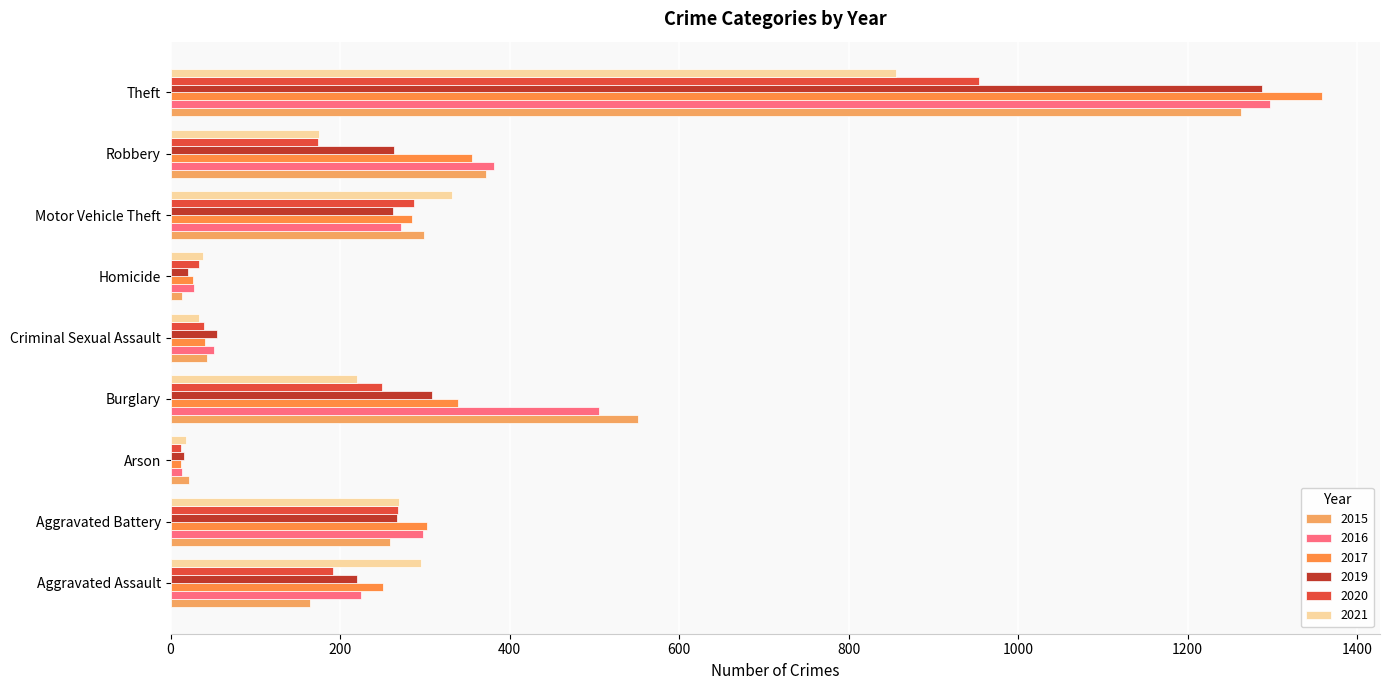

Reading right to left, list all the values displayed in this chart.

2015: 1263	372	299	13	43	552	22	259	164
2016: 1297	381	272	28	51	505	14	298	225
2017: 1359	356	285	27	41	339	12	303	251
2019: 1288	263	262	21	55	308	16	267	220
2020: 954	174	287	34	40	250	12	268	192
2021: 856	175	332	38	33	220	18	270	295